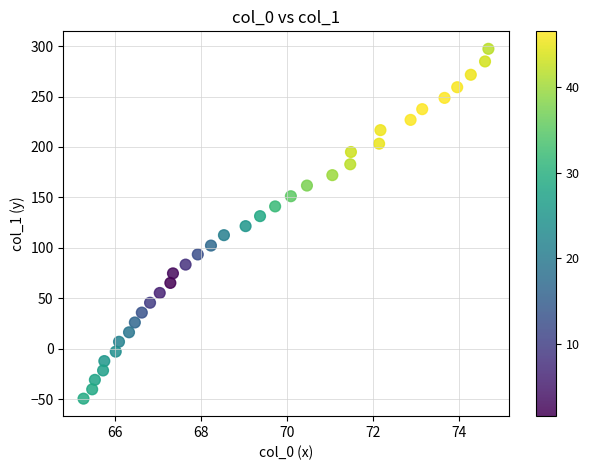

What is the range of Y values (max minus min)?

346.7